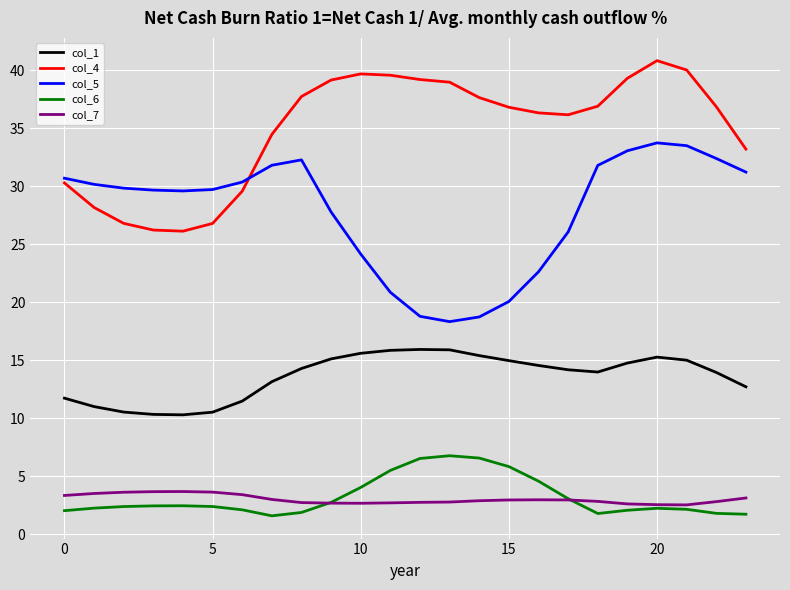

True or false: col_1 and col_6 intersect in this chart.

False